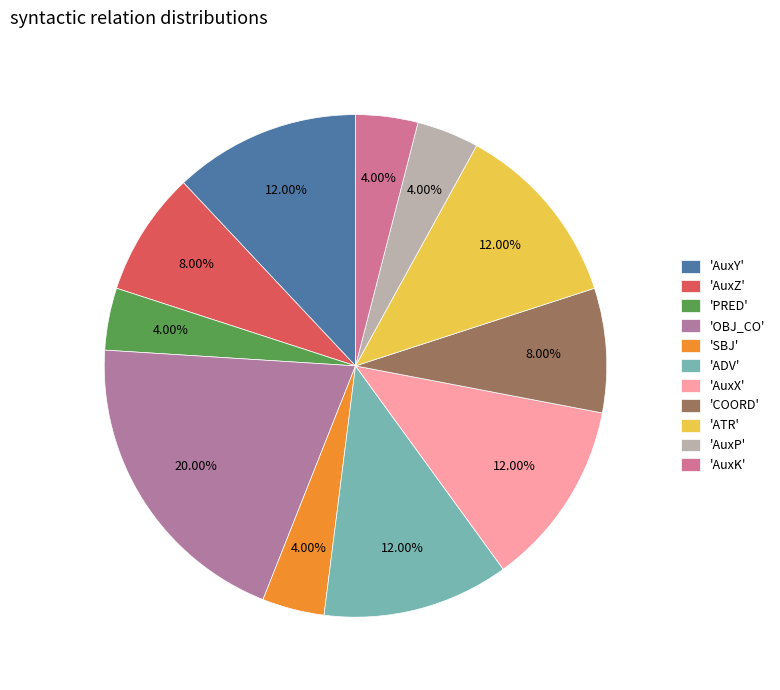

Is there any slice that represents more than half of the pie?

No